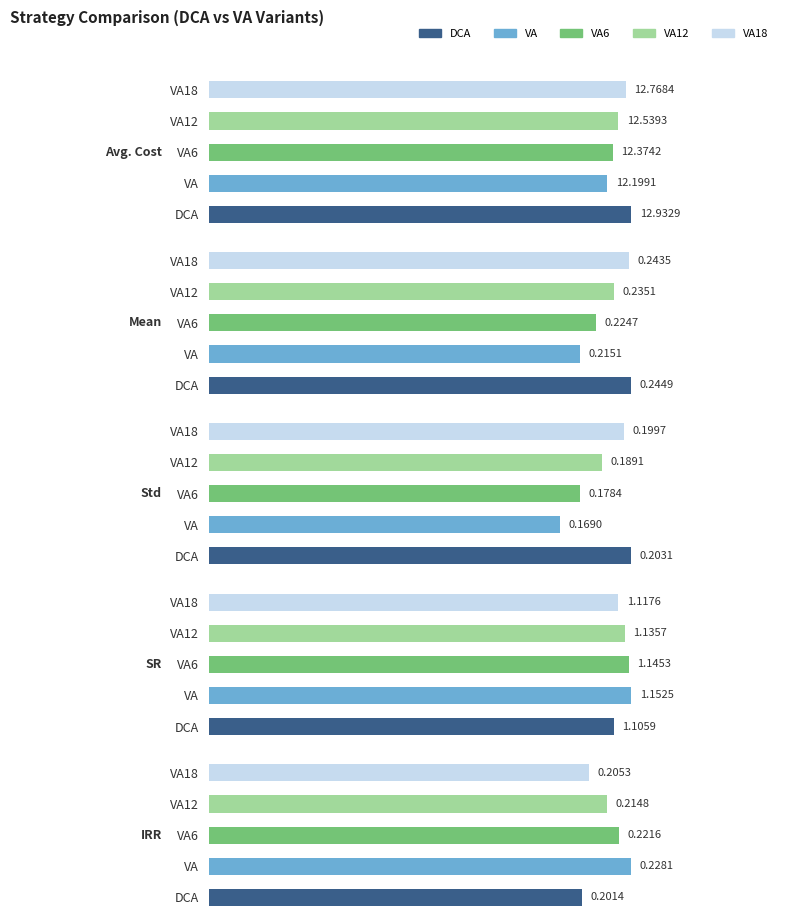

What is the greatest value displayed?

12.9